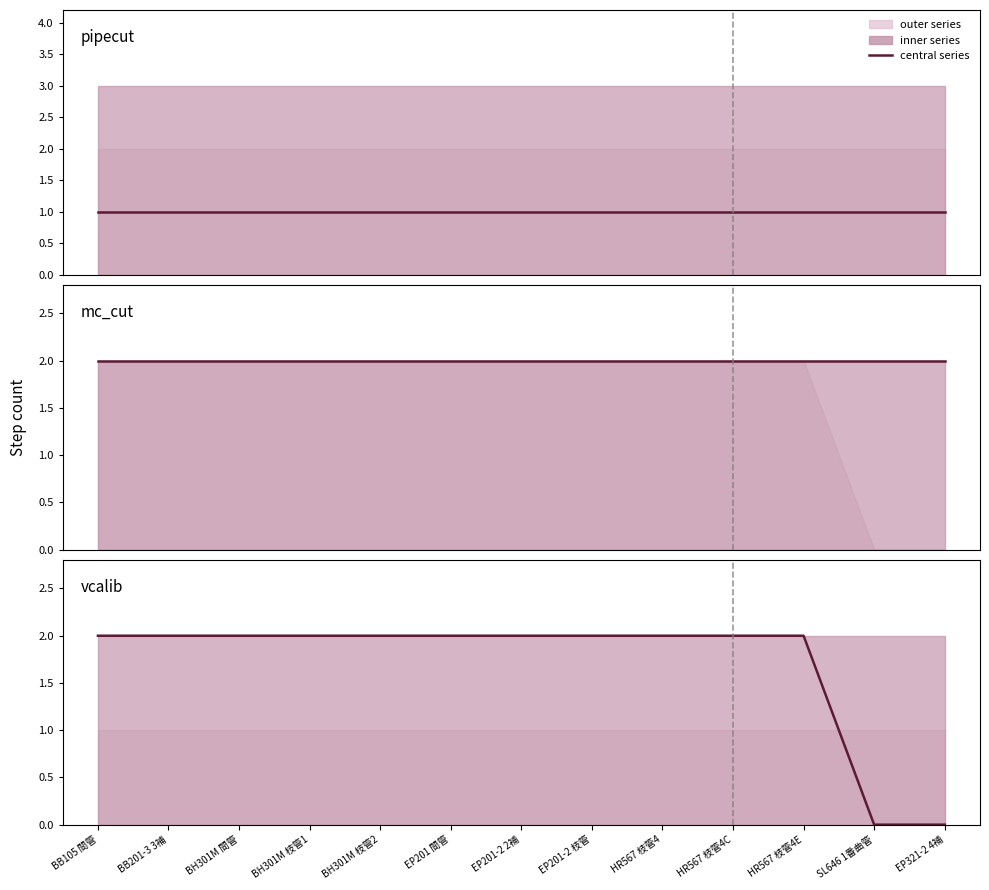

Does the chart display data point markers on the line(s)?

No